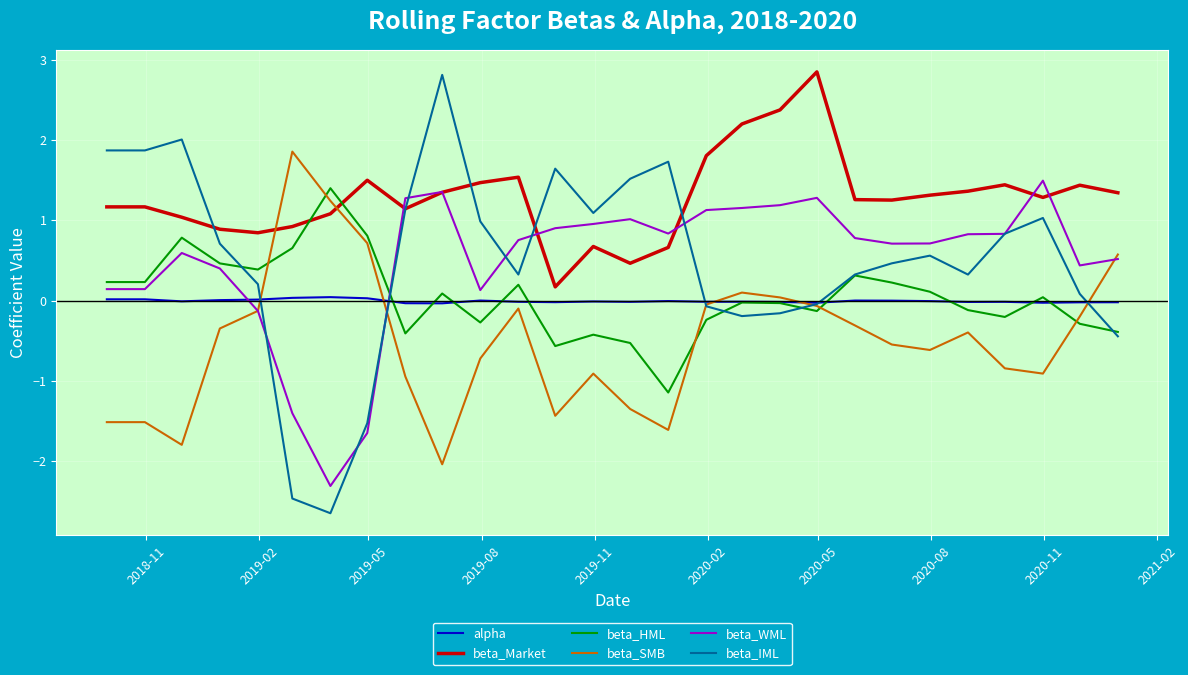

What is the minimum value for beta_WML?

-2.3